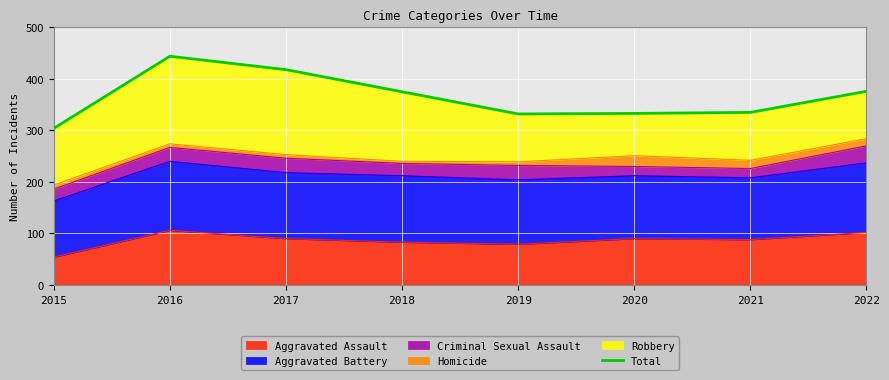

Reading right to left, extract all data points from this chart.

376	335	333	332	375	418	444	304